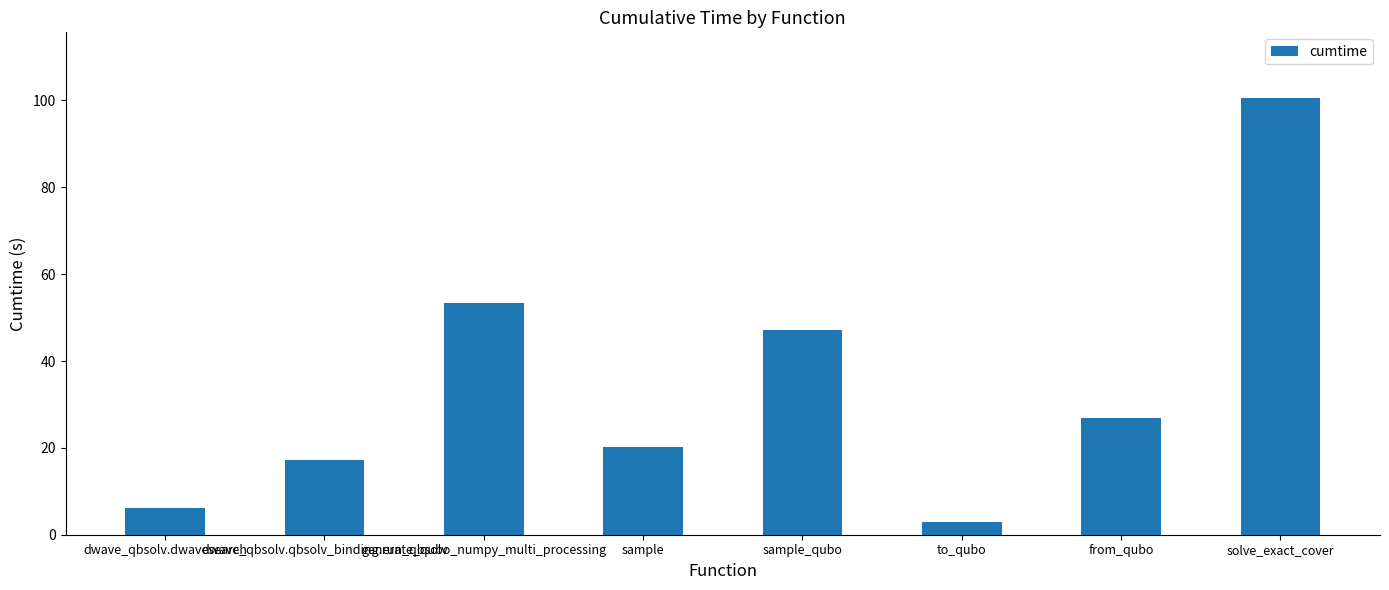

Reading right to left, what are all the values shown in this chart?

solve_exact_cover=100.6	from_qubo=26.9	to_qubo=3.0	sample_qubo=47.2	sample=20.1	generate_qubo_numpy_multi_processing=53.4	dwave_qbsolv.qbsolv_binding.run_qbsolv=17.1	dwave_qbsolv.dwavesearch=6.2